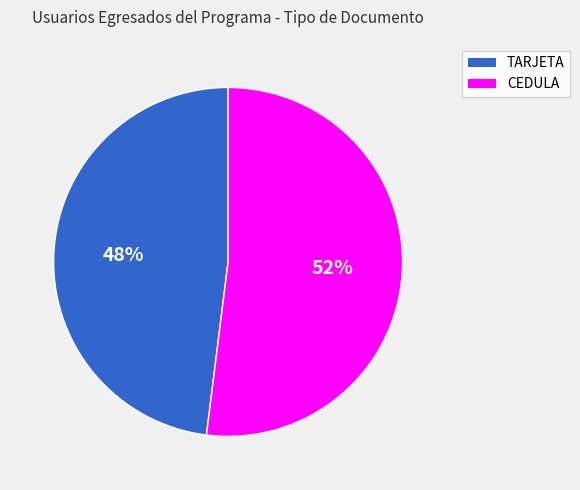

Is the sum of CEDULA and TARJETA greater than half?

Yes